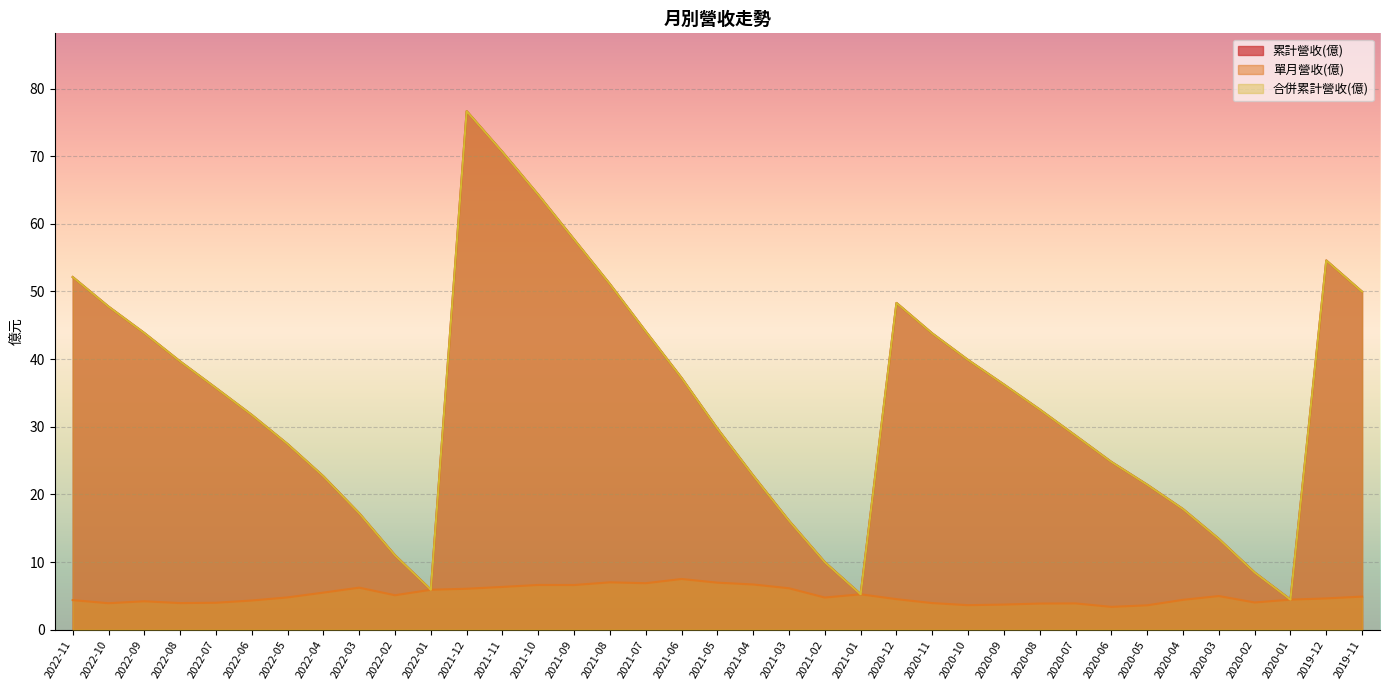

True or false: 合併累計營收(億) and 單月營收(億) cross at least once.

False